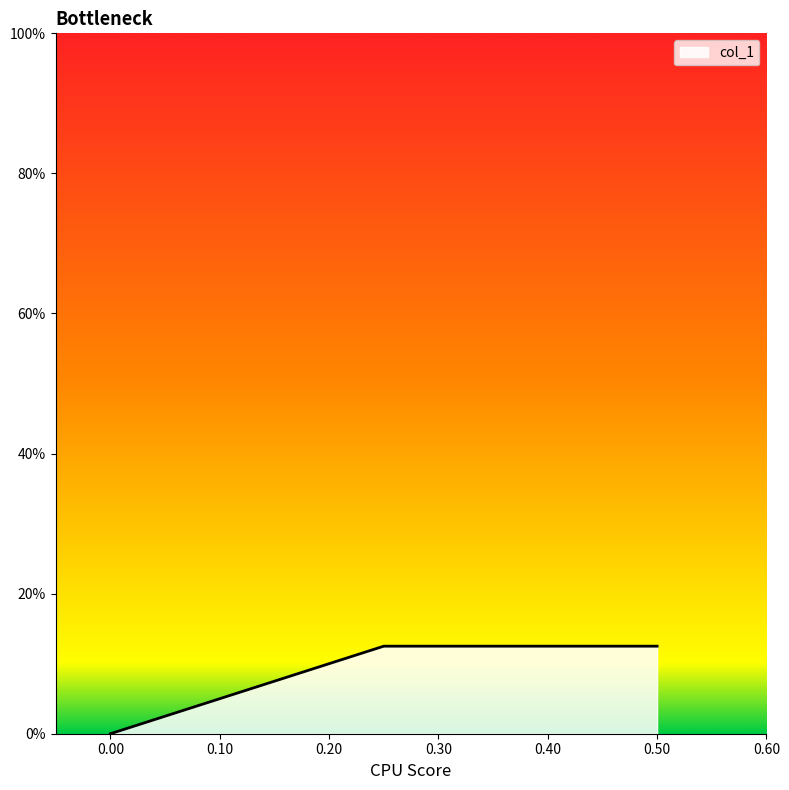

List the labels in order of value, smallest first.

0.0, 0.5, 0.25